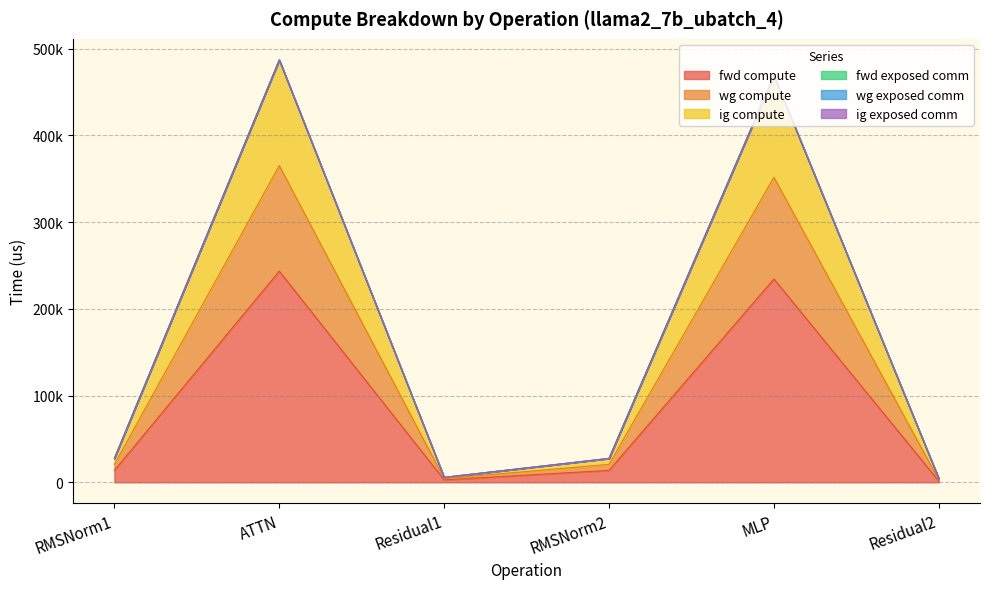

In fwd compute, how many points are higher than both neighbors (excluding endpoints)?

2